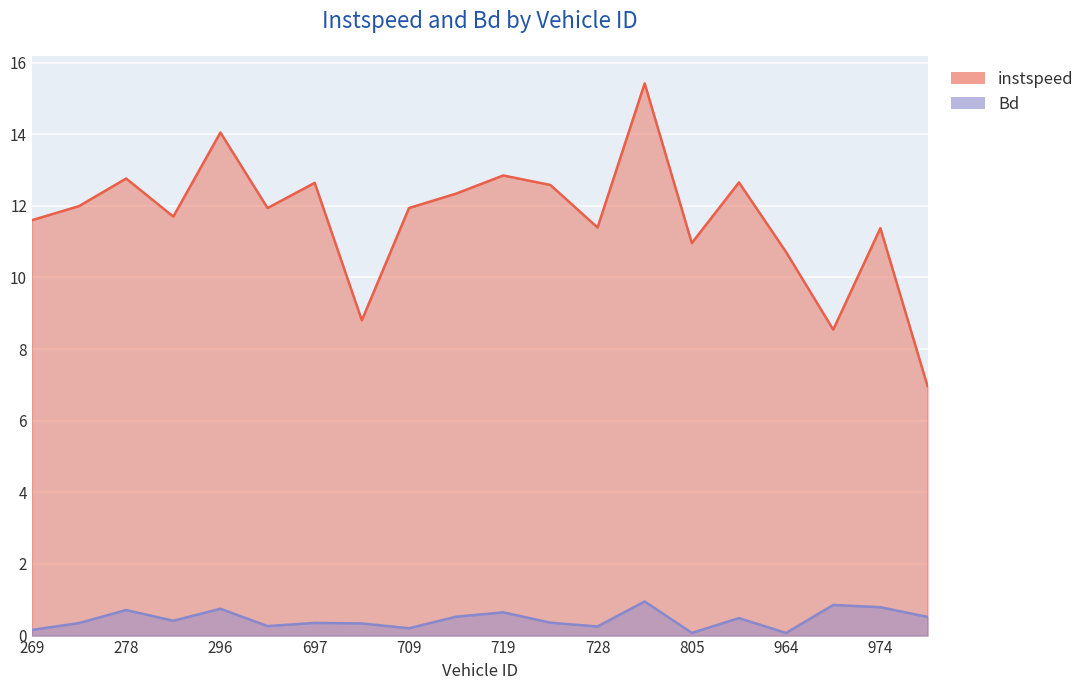

True or false: instspeed has a value of 25.1 at 795.0.

False